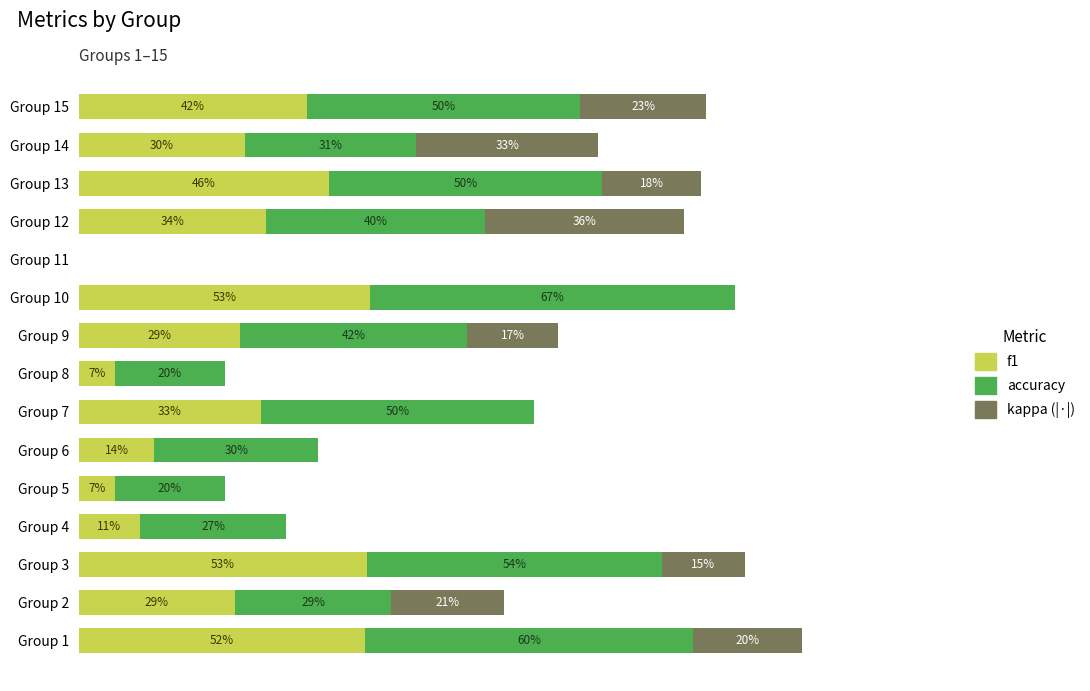

What is the value of the kappa (|·|) bar at the 3rd from the left?

0.2